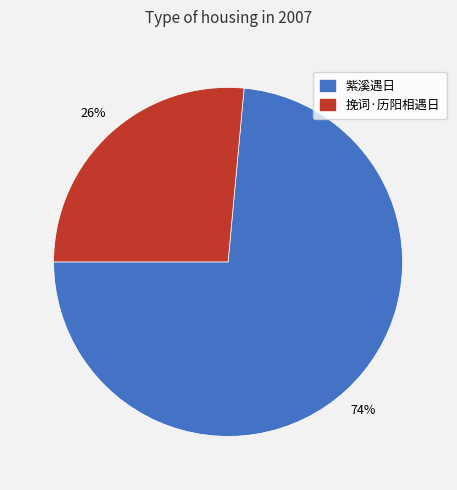

What is the ratio of the value at 紫溪遇日 to the value at 挽词·历阳相遇日?

2.8